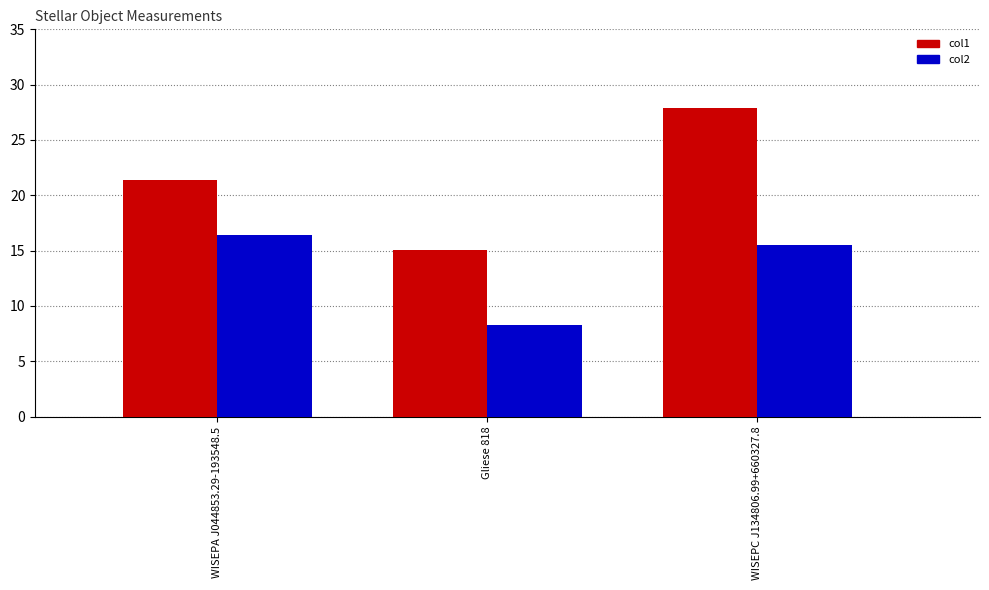

What position from the right is WISEPA J044853.29-193548.5?

3